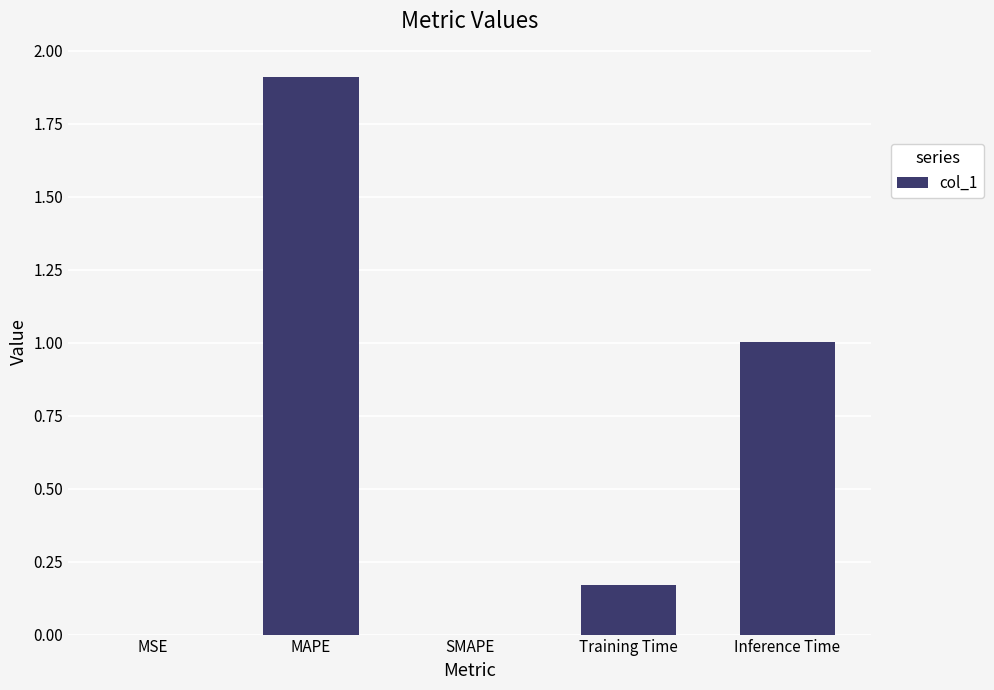

Are the bars horizontal?

No